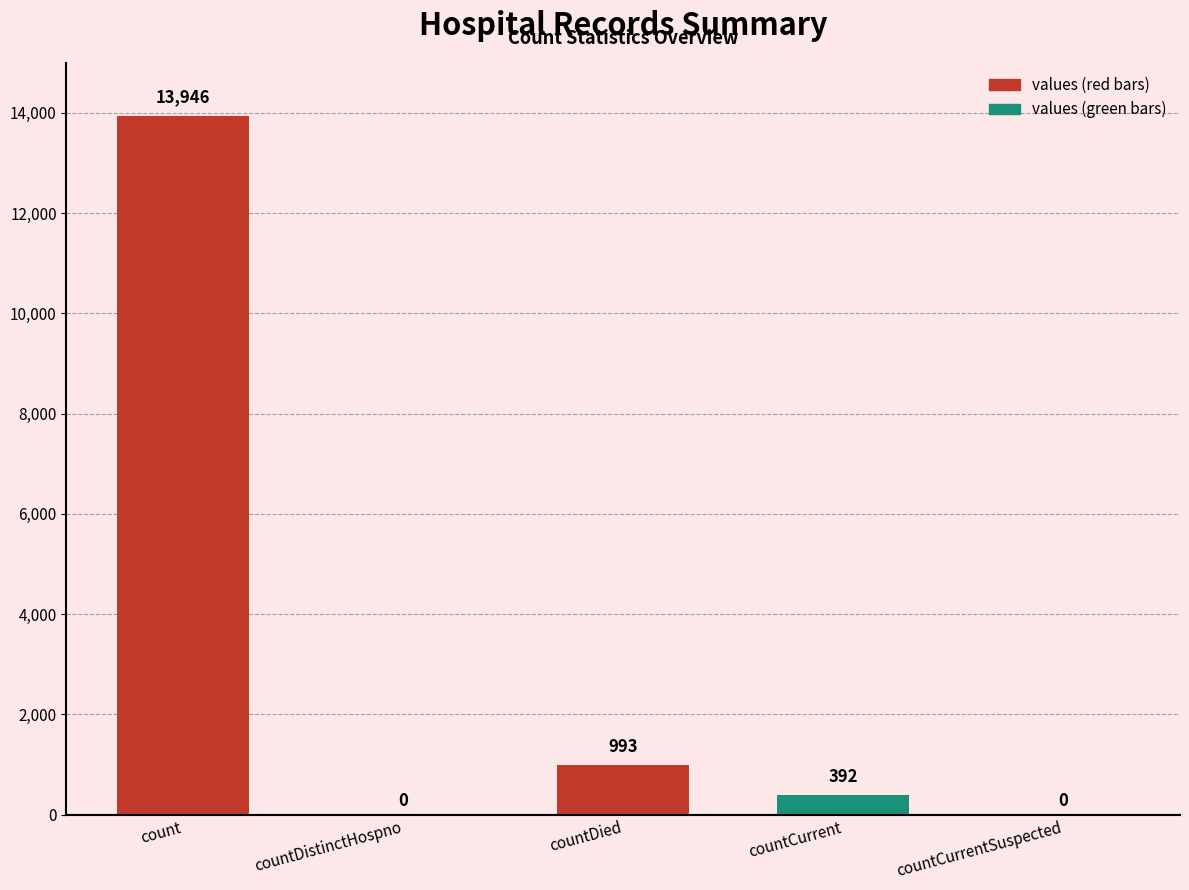

The chart shows a value of 13946 at count. True or false?

True